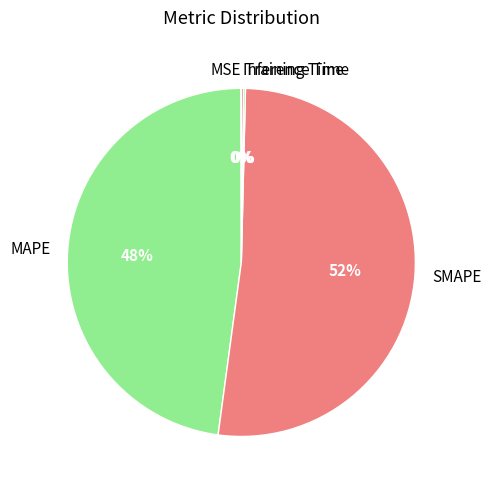

What is the largest slice in the pie chart?

SMAPE